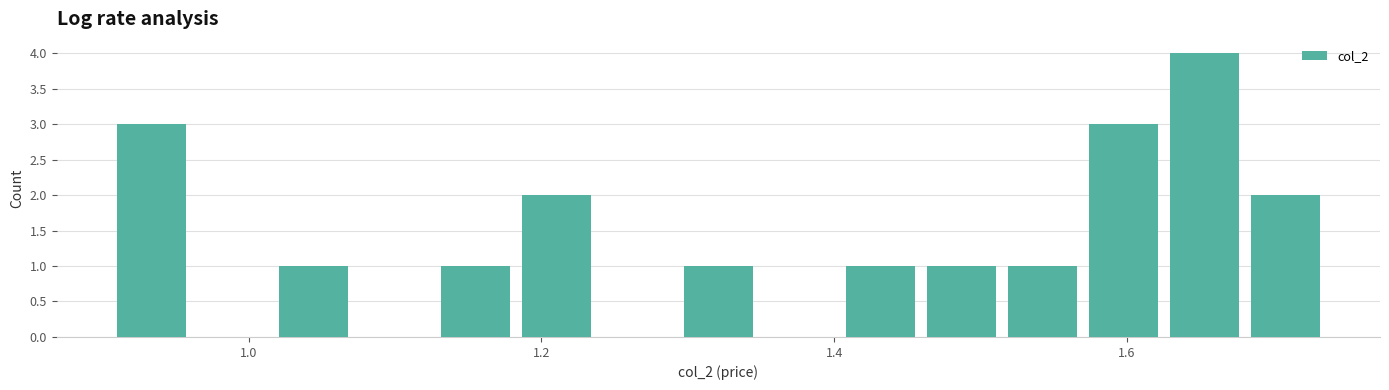

Around what value on the x-axis is the tallest bar? Give the approximate position of its centre, as read against the axis.

1.66